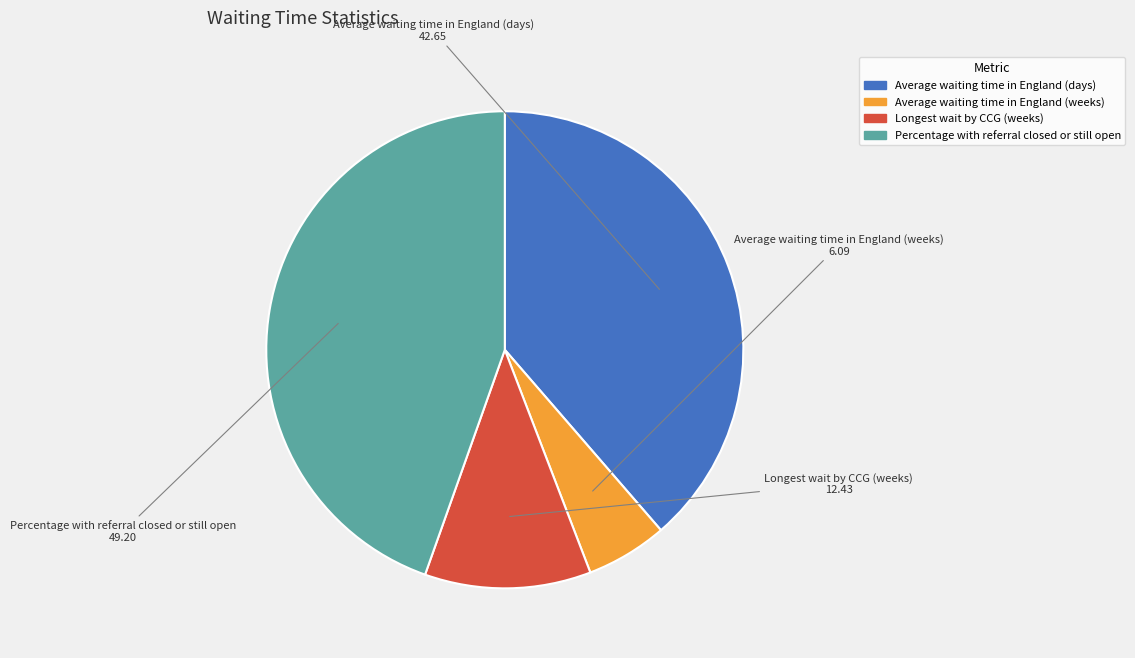

True or false: Longest wait by CCG (weeks) accounts for 11% of the total.

True